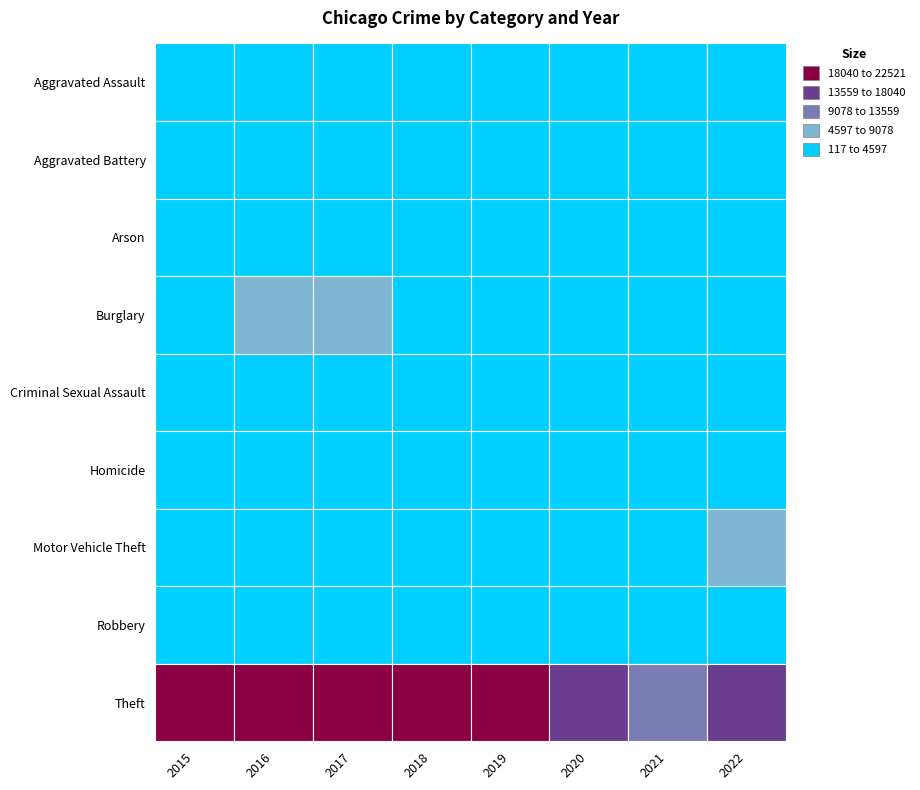

Reading left to right, what are all the values shown in this chart?

Aggravated Assault: 1576	2004	2116	2164	2159	2044	2454	2432
Aggravated Battery: 2383	2737	2738	2548	2653	2519	2703	2587
Arson: 148	196	175	117	129	132	186	143
Burglary: 4263	4809	4925	4104	3408	2860	2008	2620
Criminal Sexual Assault: 645	685	750	702	712	586	591	631
Homicide: 145	242	233	195	174	200	239	226
Motor Vehicle Theft: 3565	3922	4302	3697	3402	3125	3486	4815
Robbery: 3032	3975	4133	3514	2702	2660	2524	2959
Theft: 19961	21285	22460	22521	21840	16853	12631	17625